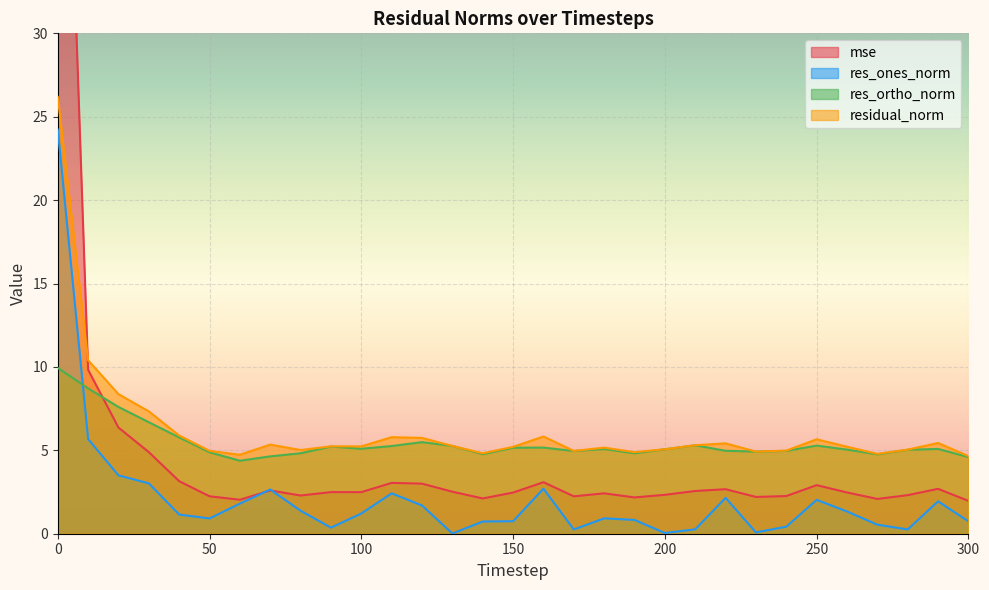

True or false: res_ones_norm has a value of 0.2 at 280.

False